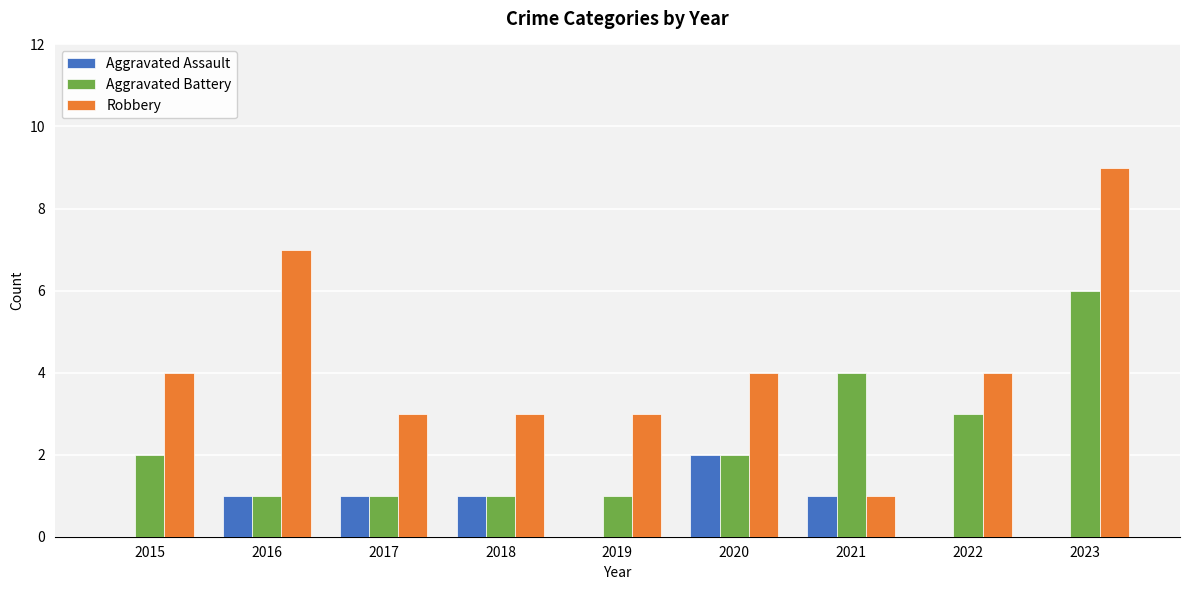

Which series has the largest total across all categories?

Robbery